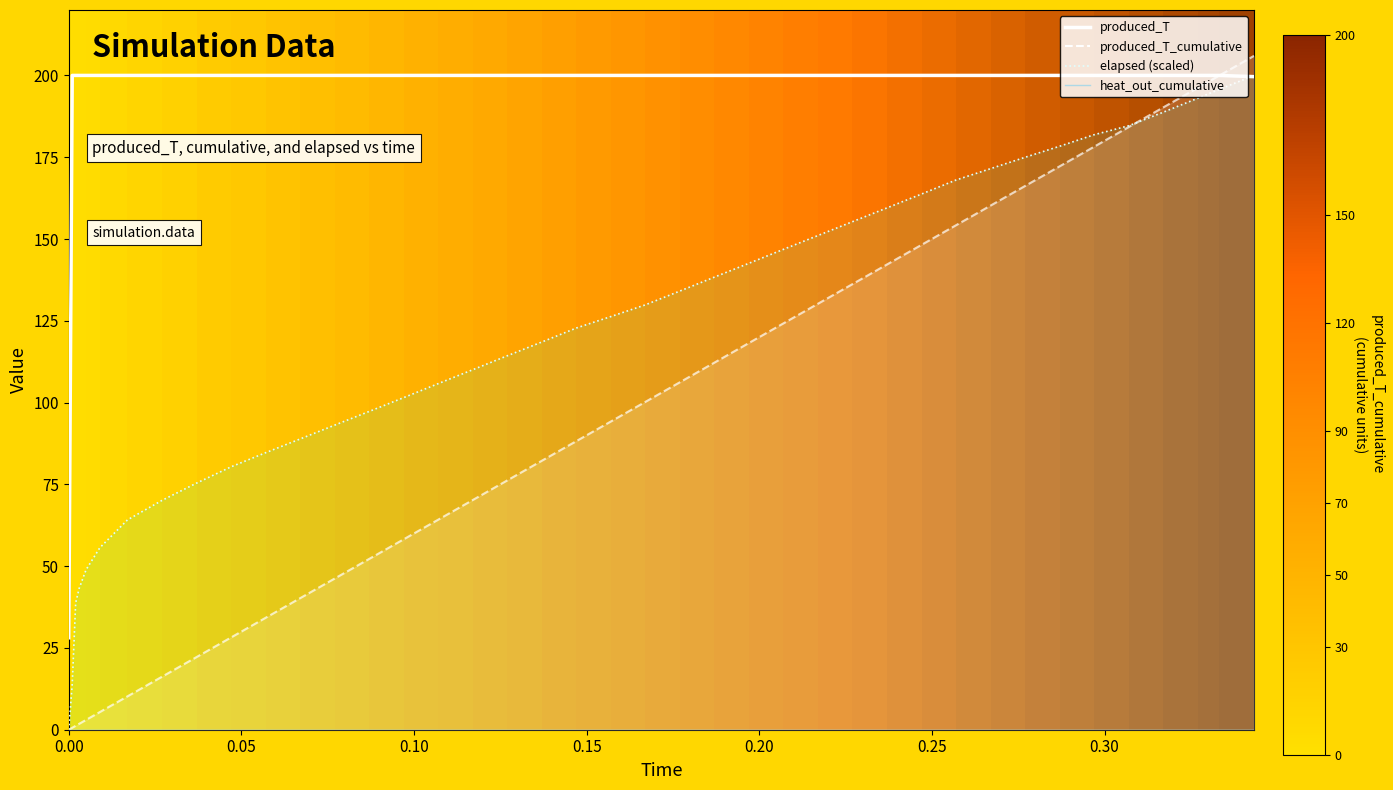

True or false: heat_out_cumulative and produced_T cross at least once.

False